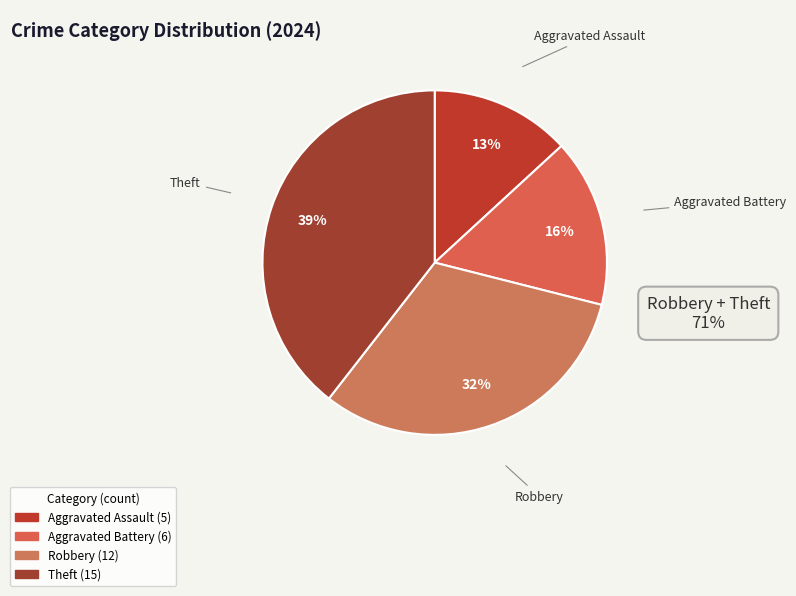

How many segments does this pie chart have?

4